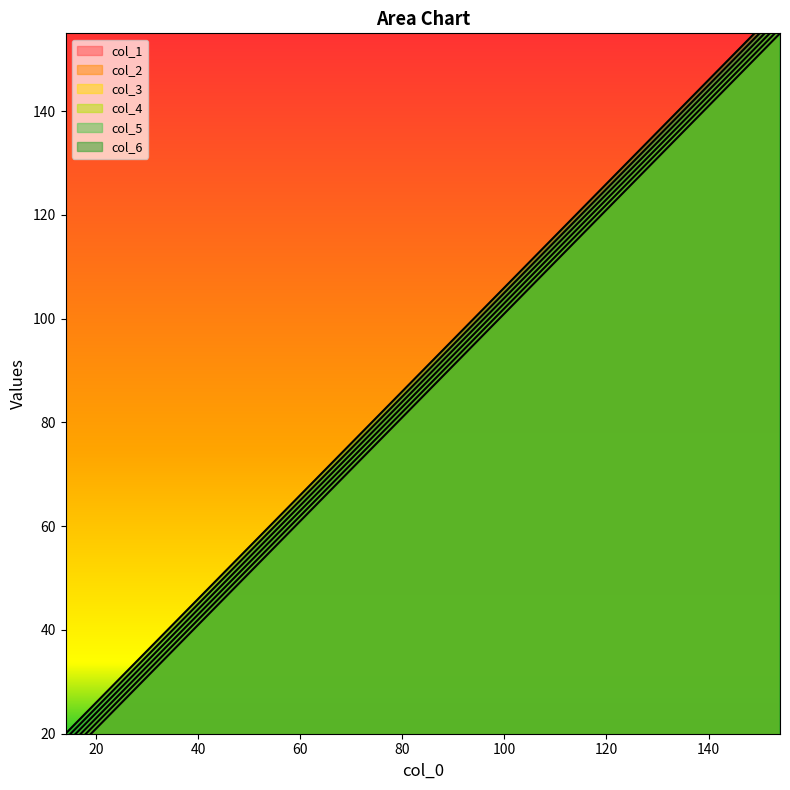

How many values in the col_2 series are below 86?

5